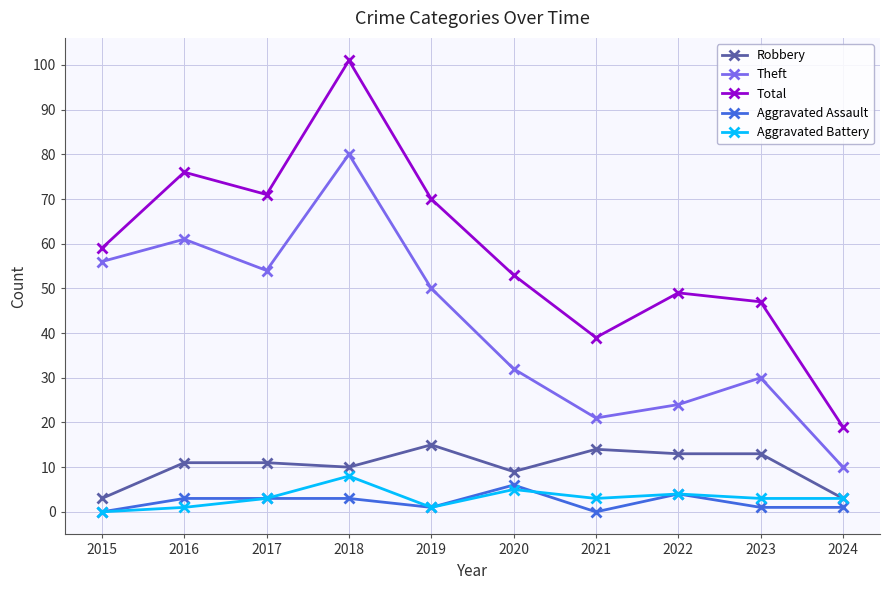

True or false: Theft and Total cross at least once.

False